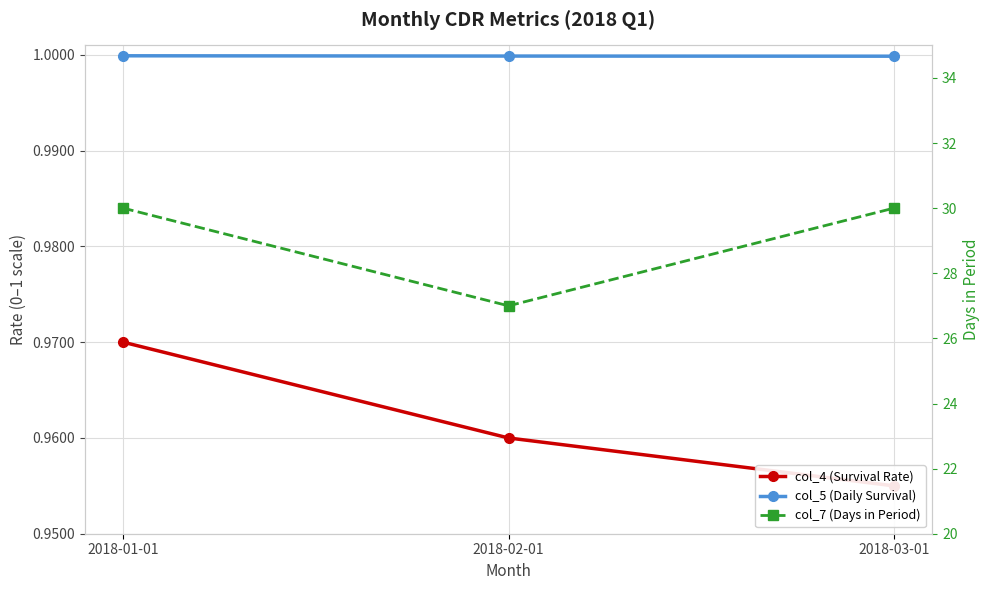

Which category has the lowest value in the col_5 (Daily Survival) series?

2018-03-01